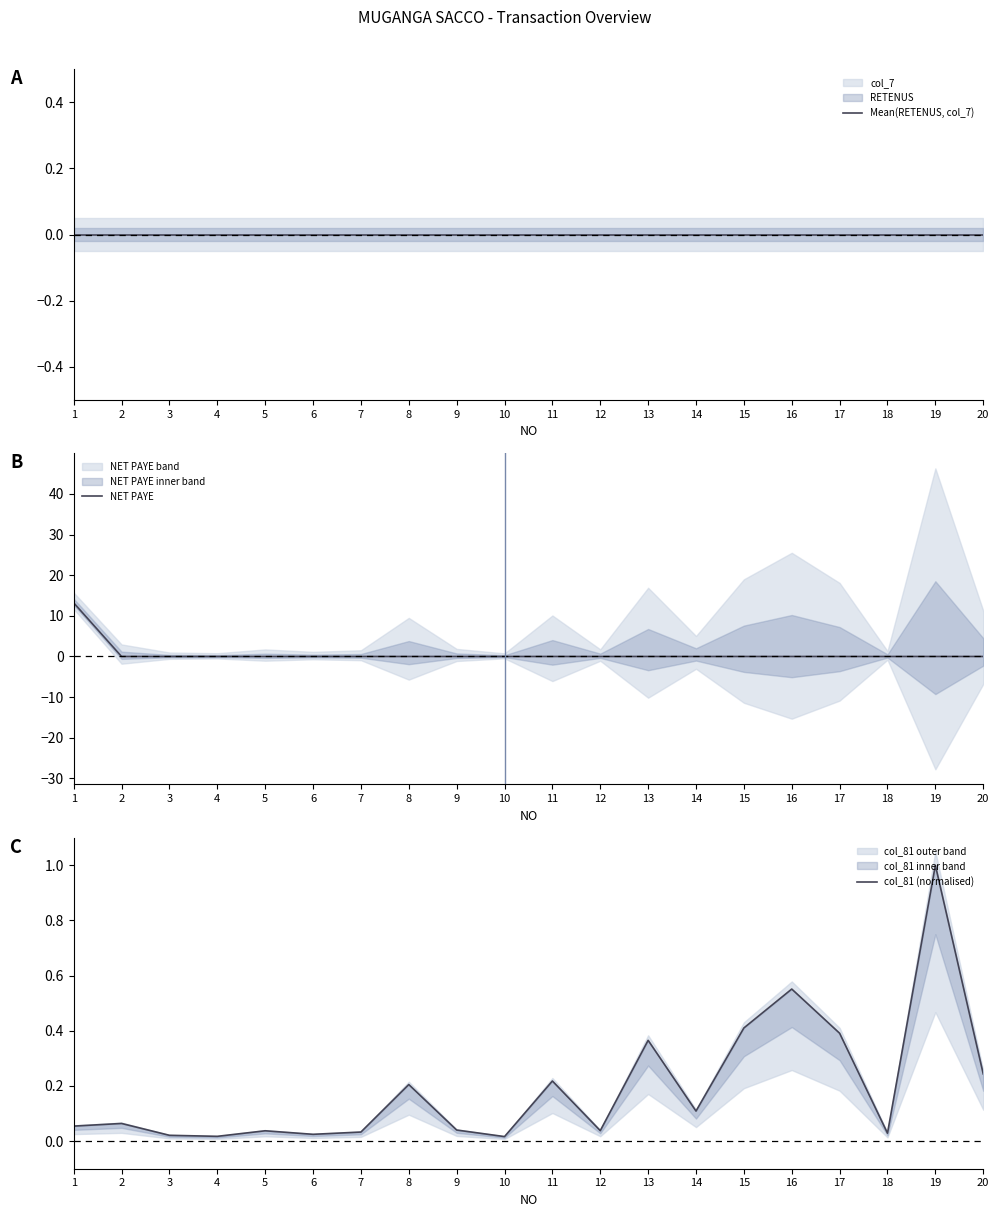

What are all the series names shown in the legend?

Mean(RETENUS, col_7), NET PAYE, col_81 (normalised)